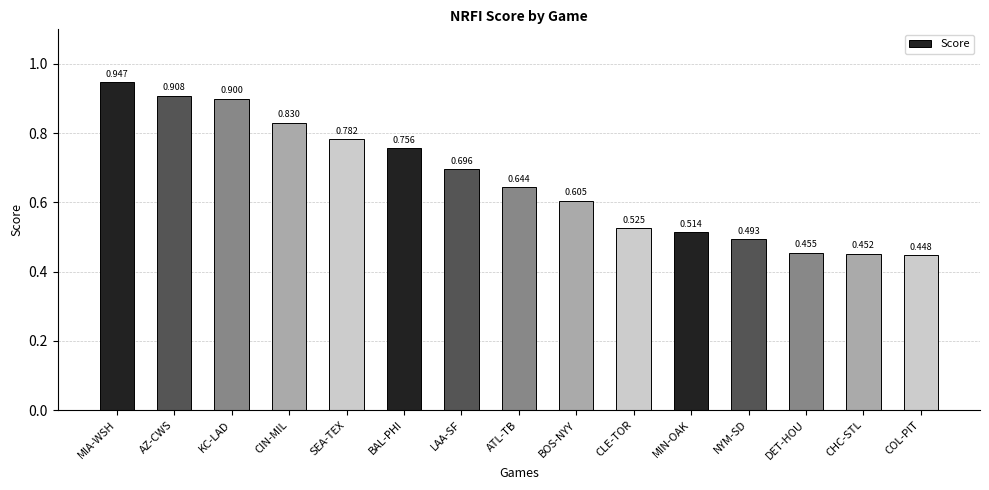

How many categories are shown in the chart?

15